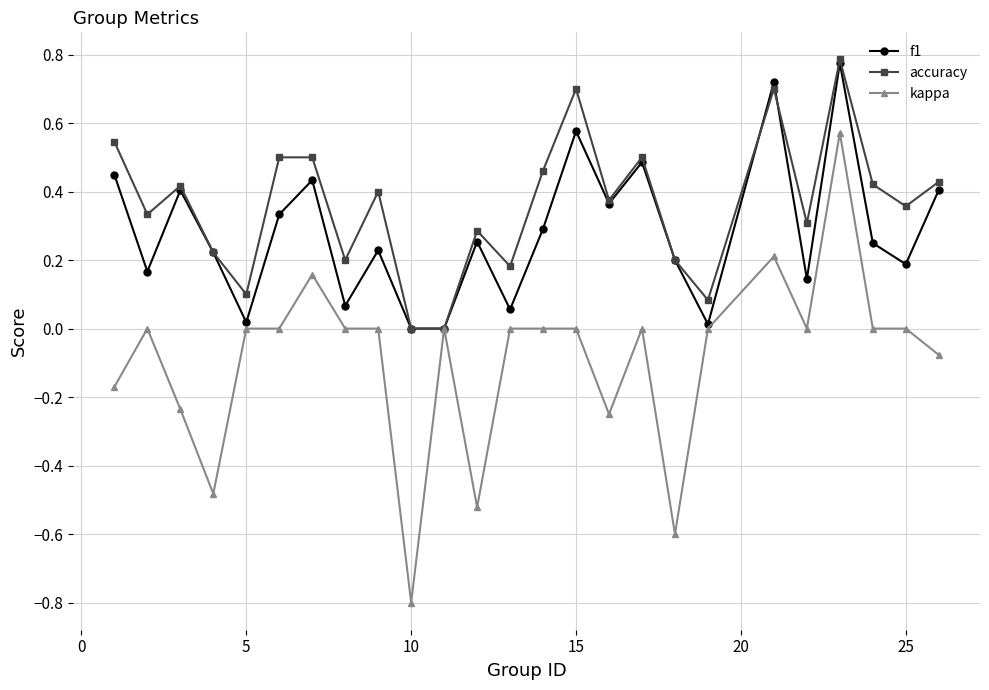

Count the number of data series in this chart.

3